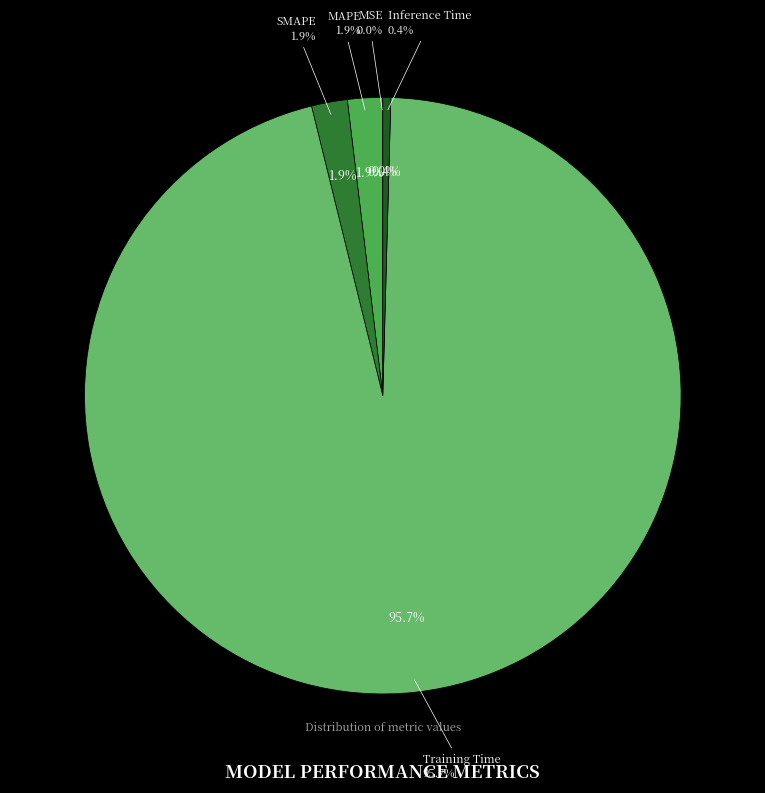

Rank the categories by value from highest to lowest.

Training Time, SMAPE, MAPE, Inference Time, MSE